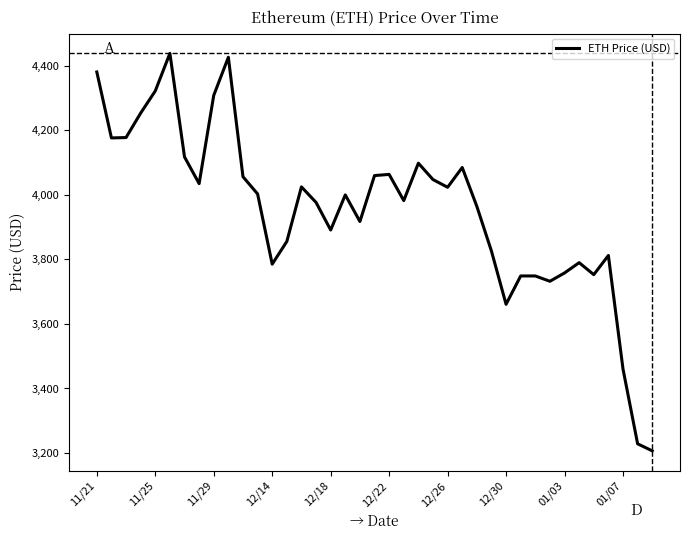

What is the difference between the maximum and minimum values?

1230.8